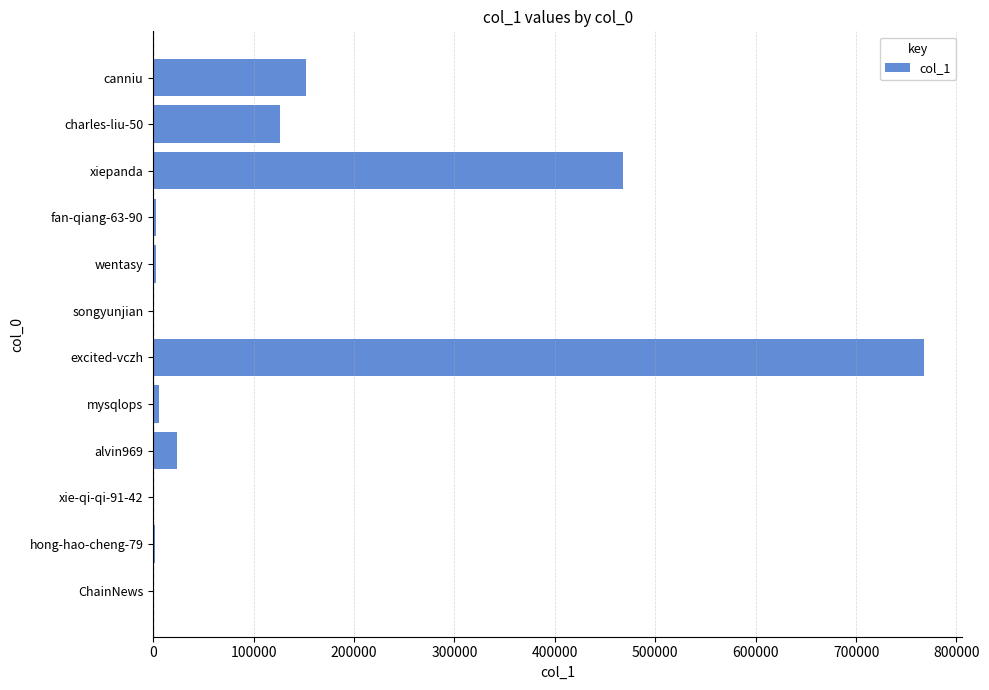

Between canniu and alvin969, which is larger?

canniu